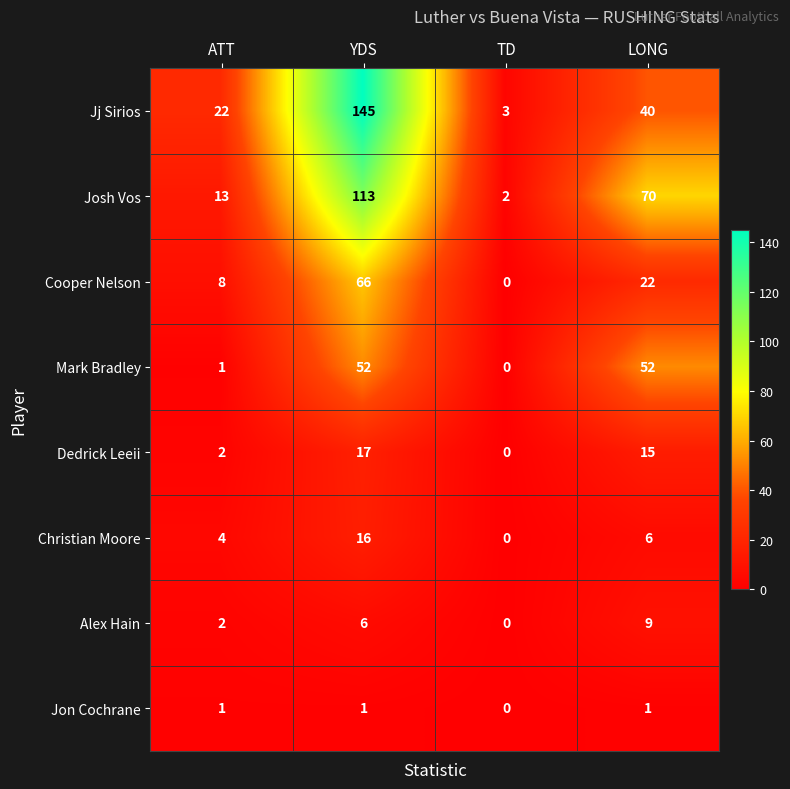

Which category has the lowest value across all series?

TD